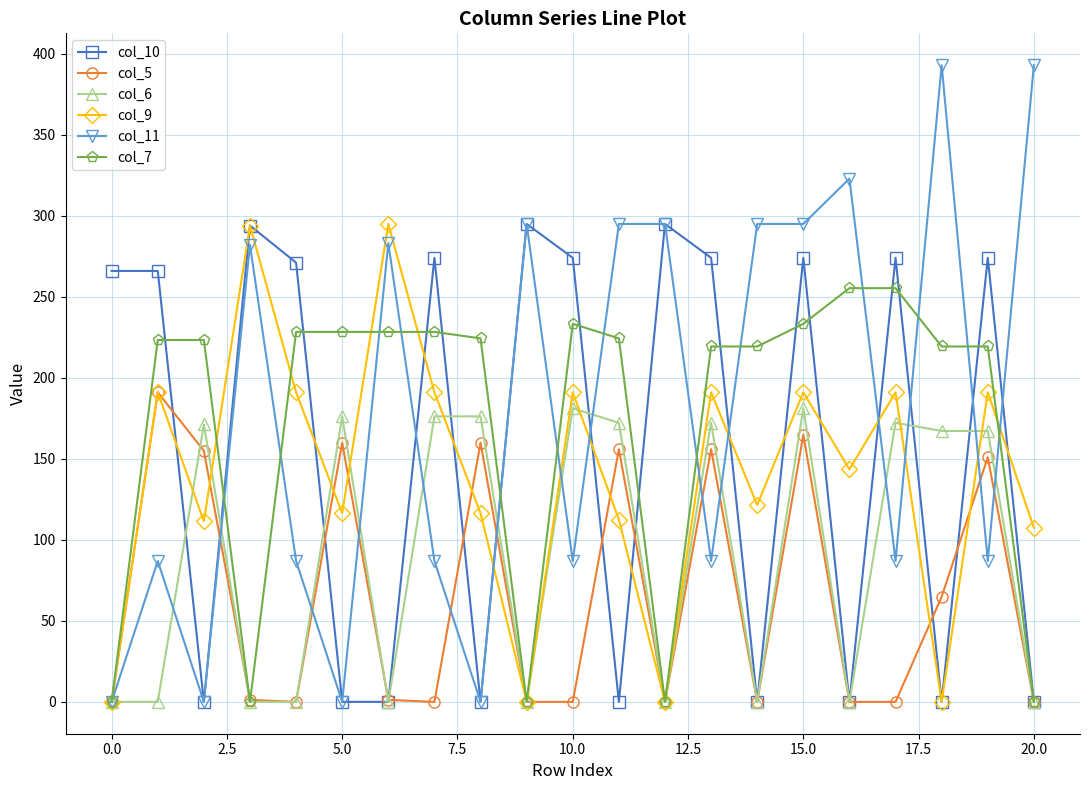

How many distinct data groups are displayed?

6